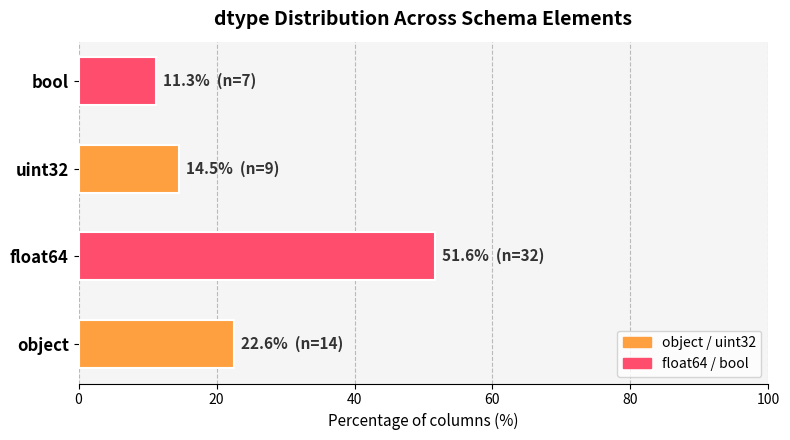

The value at object is 22.6. True or false?

True